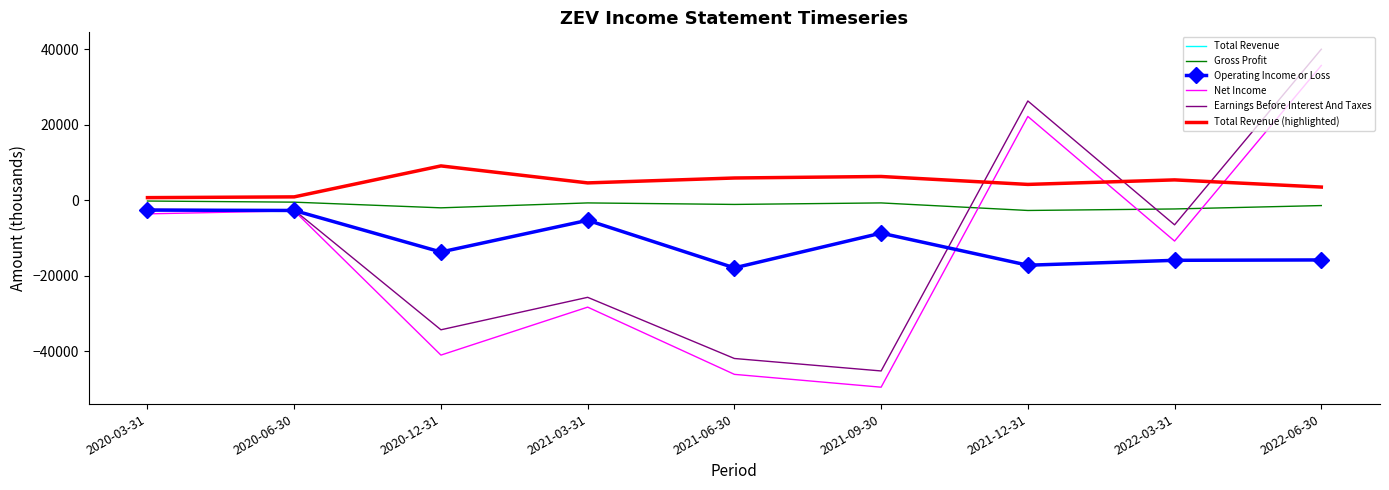

The value of Net Income at 2022-03-31 is -6153. True or false?

False